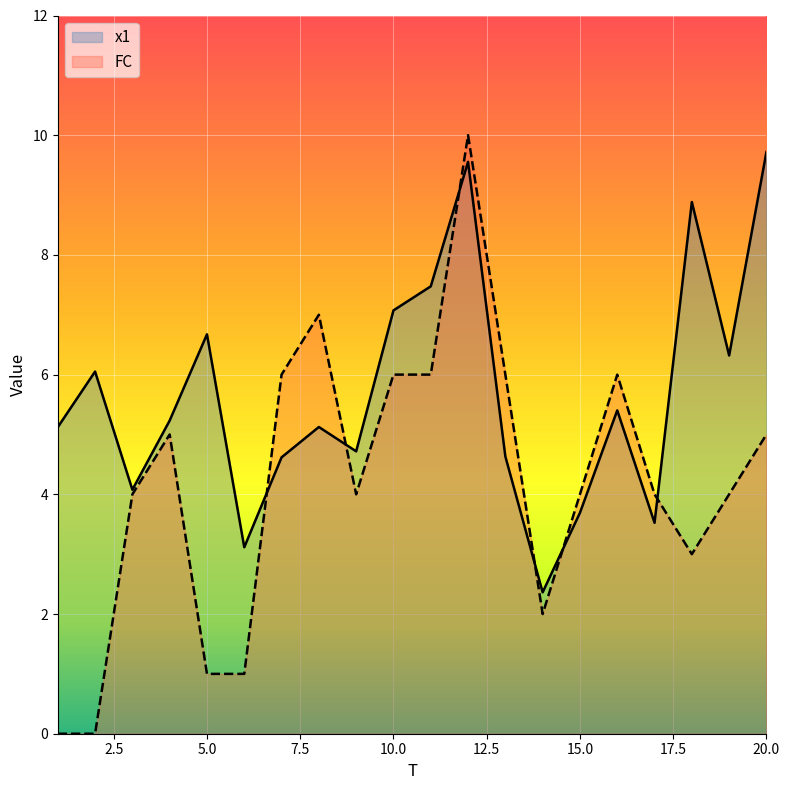

How many values in the FC series exceed 4?

9